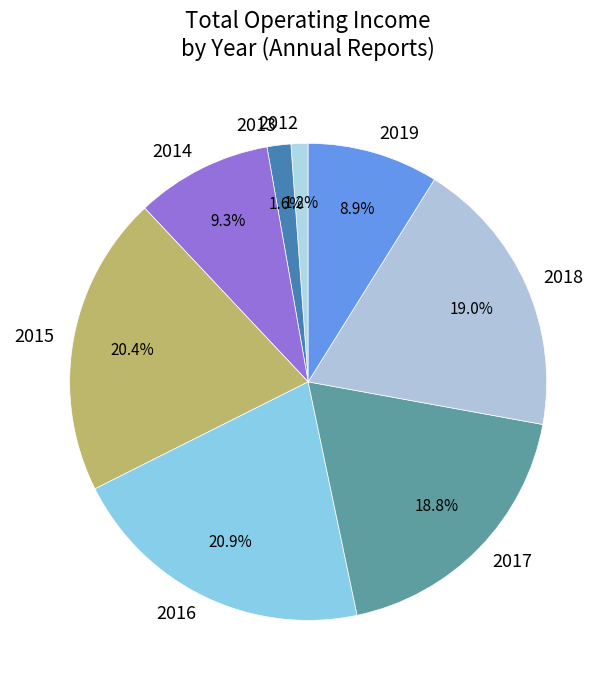

Count the number of slices in the pie.

8